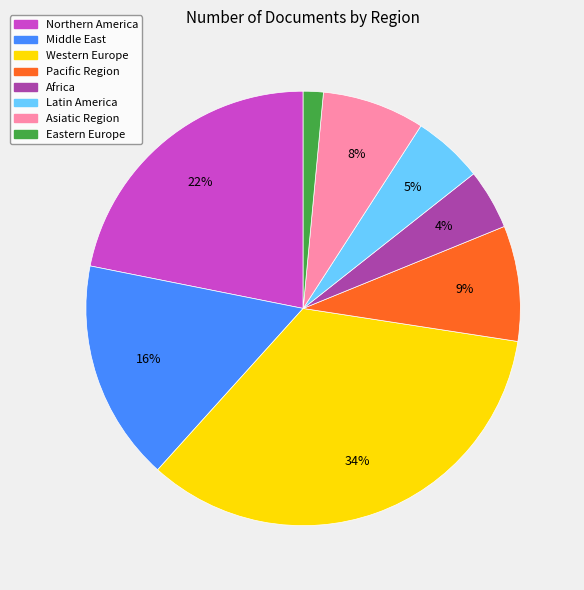

To the nearest percent, what is the difference between the largest and smallest slice percentages?

33%